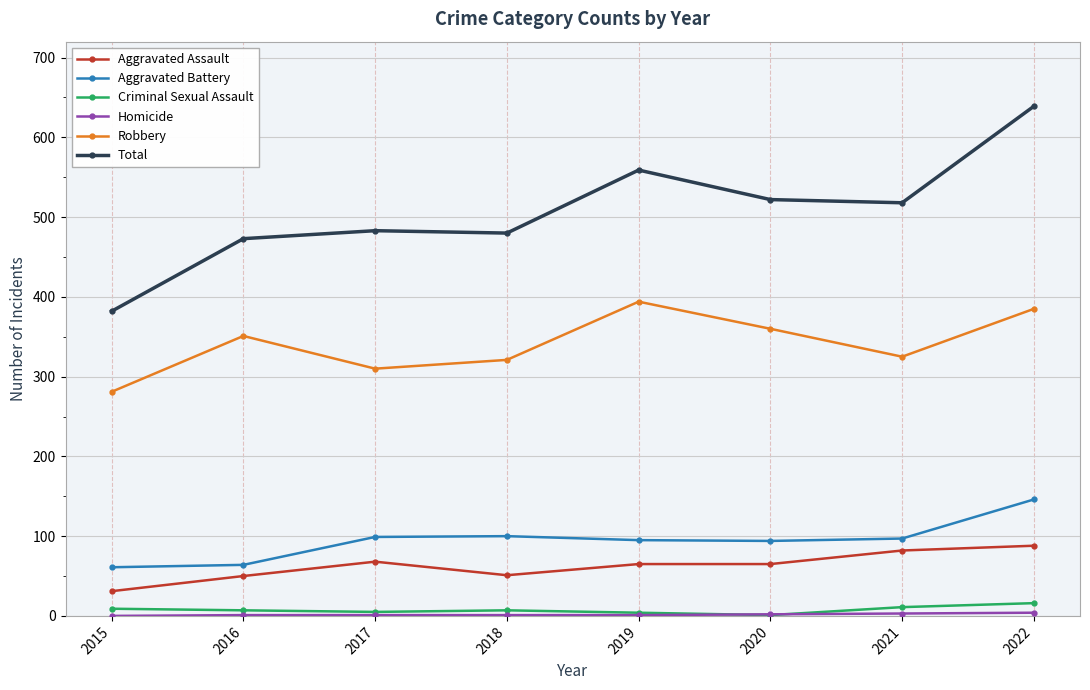

True or false: Aggravated Battery and Total cross at least once.

False